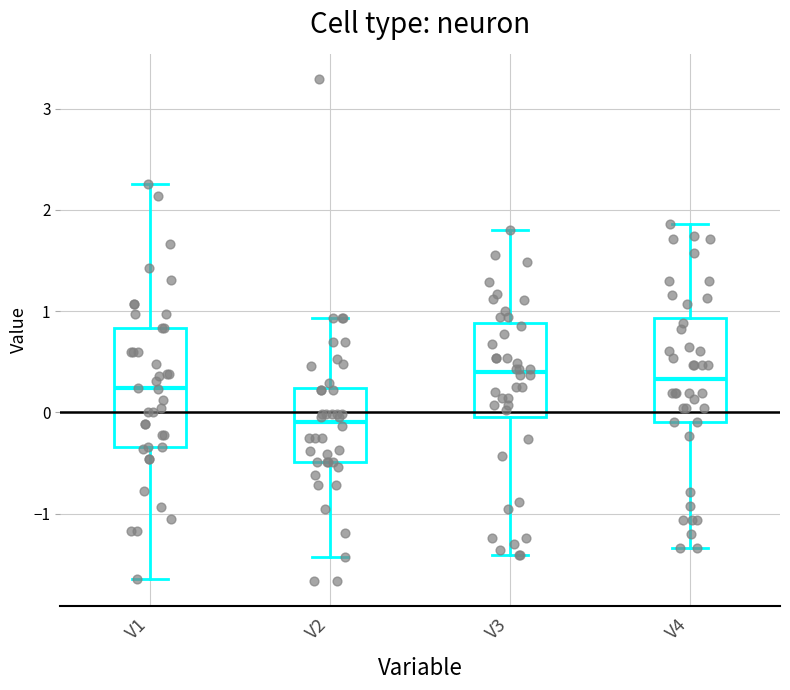

Where is the upper edge of the box for V1 on the y-axis? The values are not printed on the chart, so give them approximately, as read against the axis.

0.8